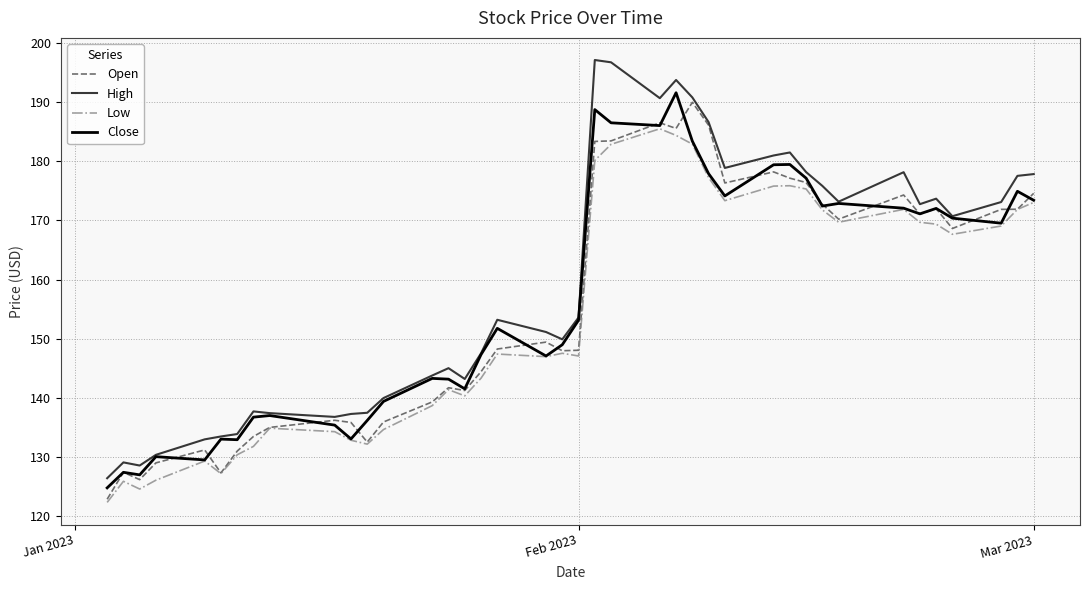

What is the smallest value displayed?

122.3